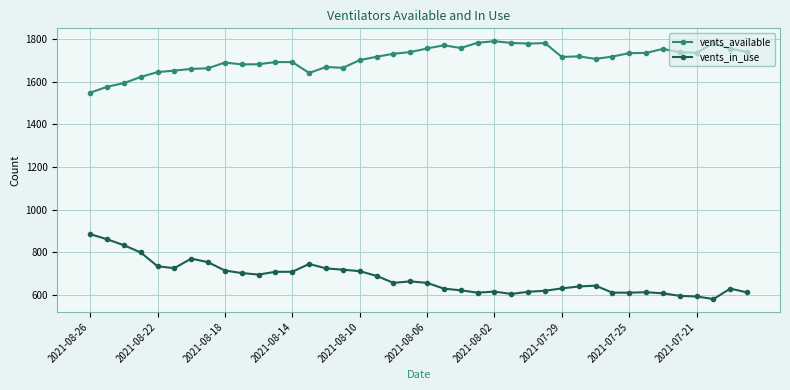

What is the difference between the maximum and minimum values in the vents_available series?

242